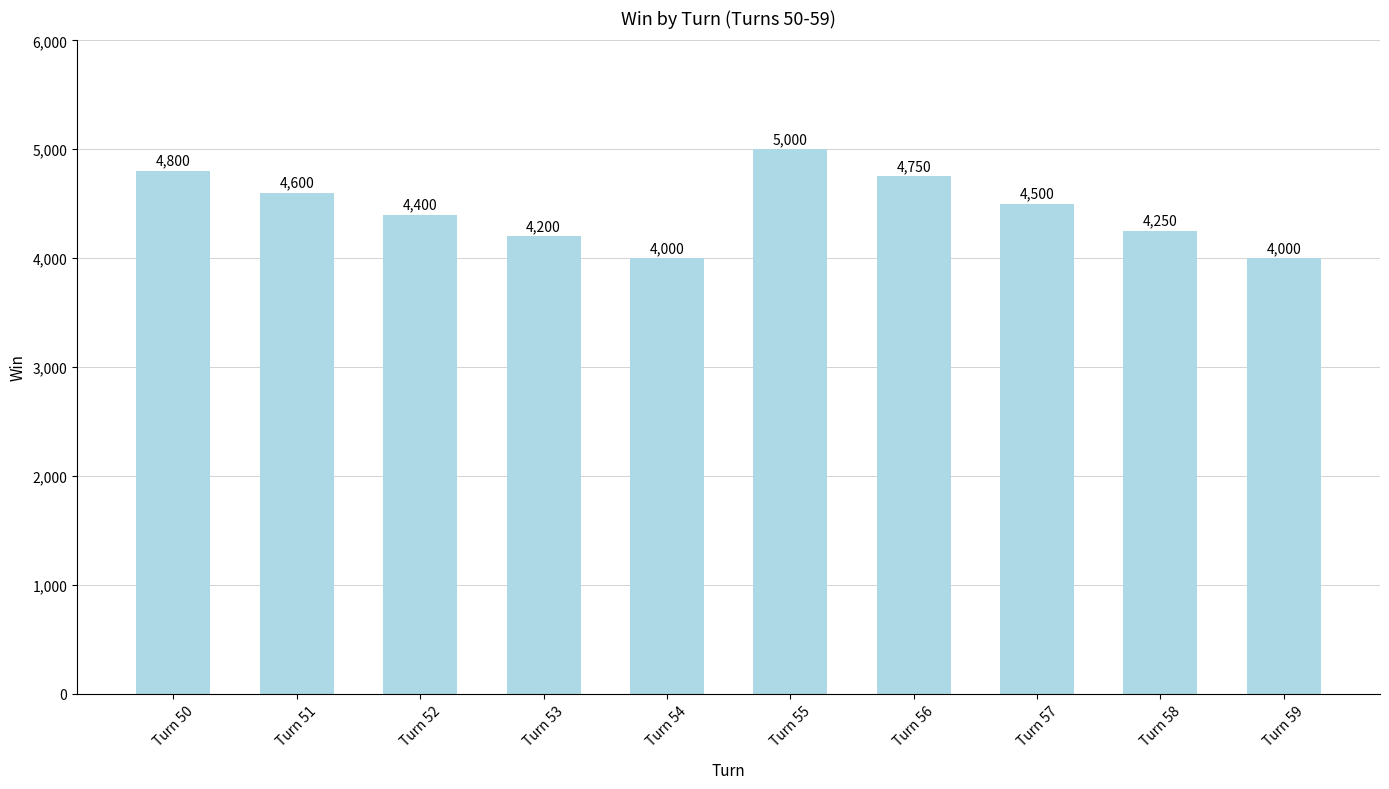

Are the bars grouped side by side (vs. stacked)?

No